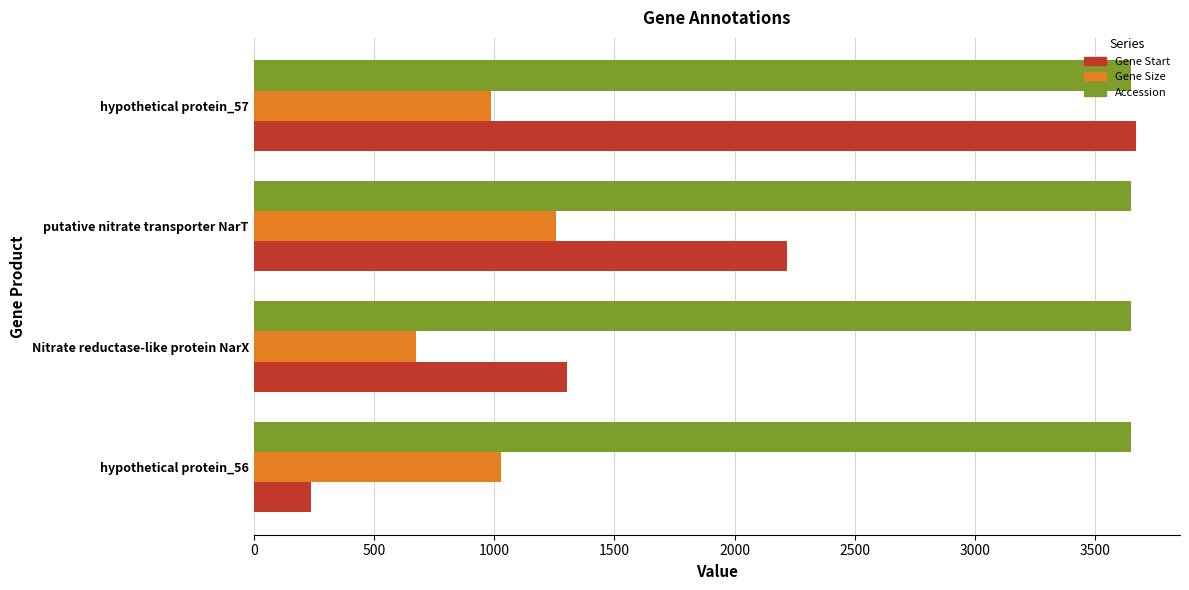

What is the sum of the Gene Size values at Nitrate reductase-like protein NarX and hypothetical protein_56?

1705